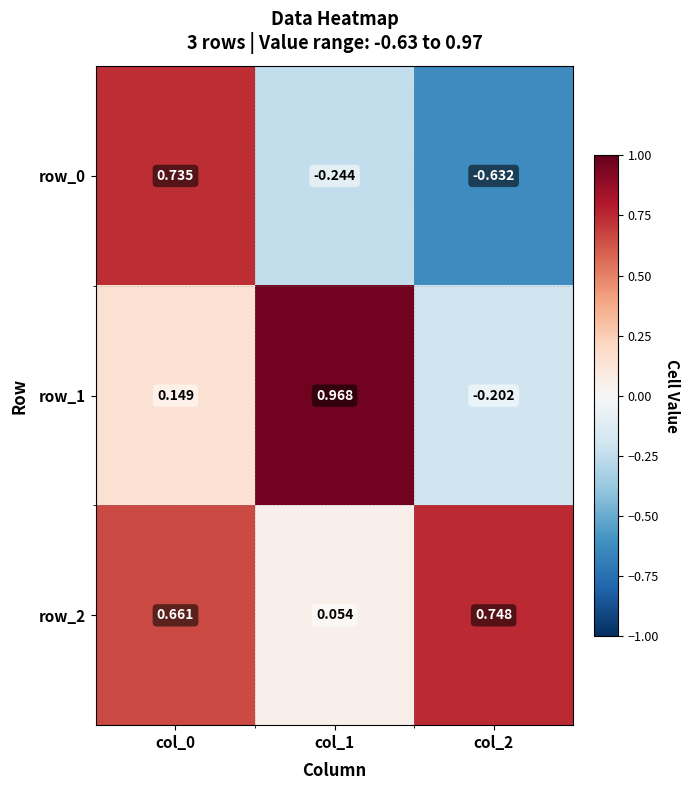

What is the difference between the second highest and minimum values in the row_2 series?

0.6